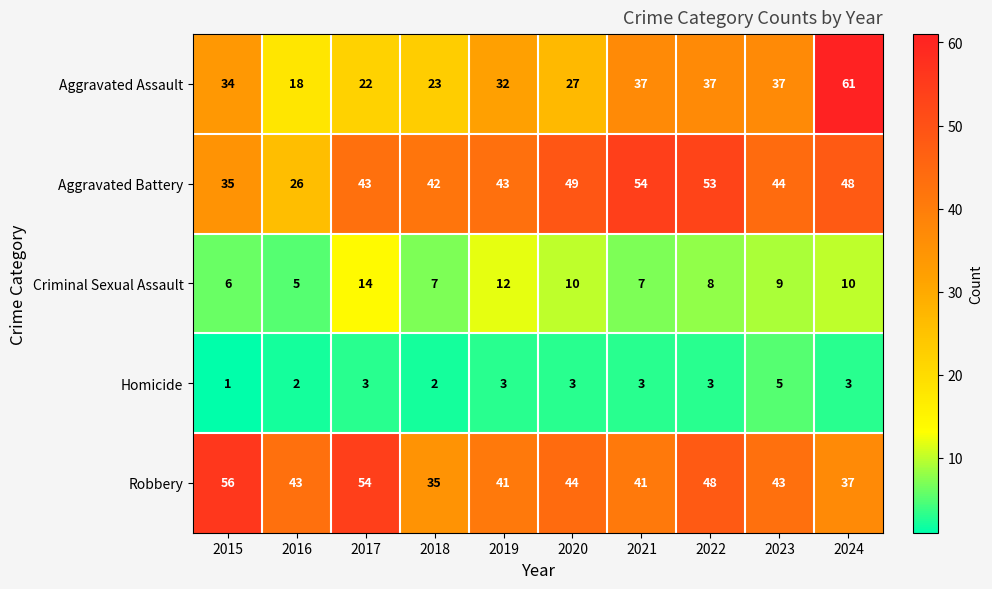

What is the greatest value displayed?

61